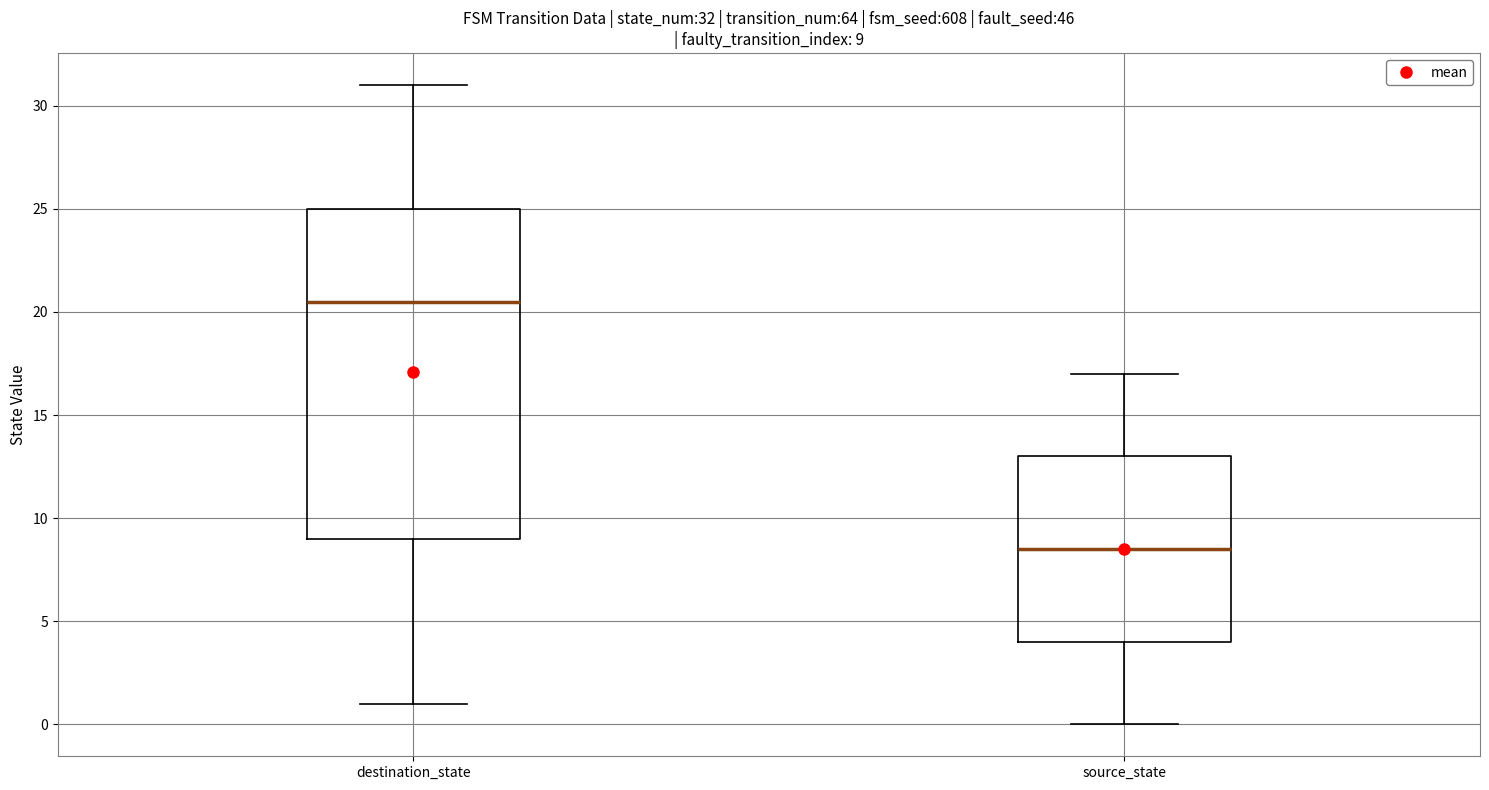

Which box's median line is the lowest?

source_state